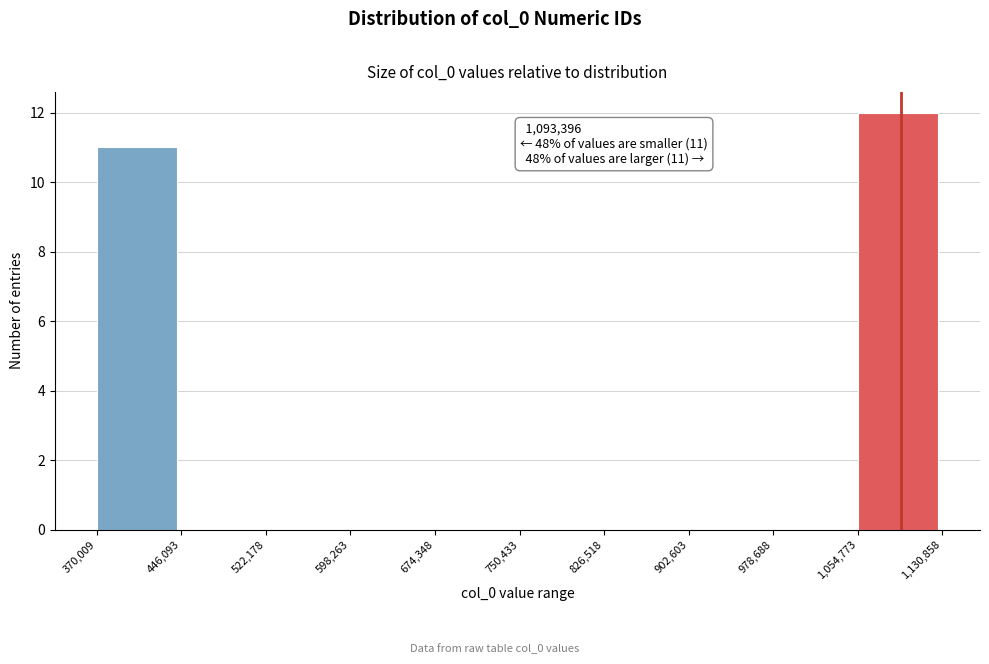

Over which range of the x-axis is the bar tallest?

1,054,773 to 1,130,858